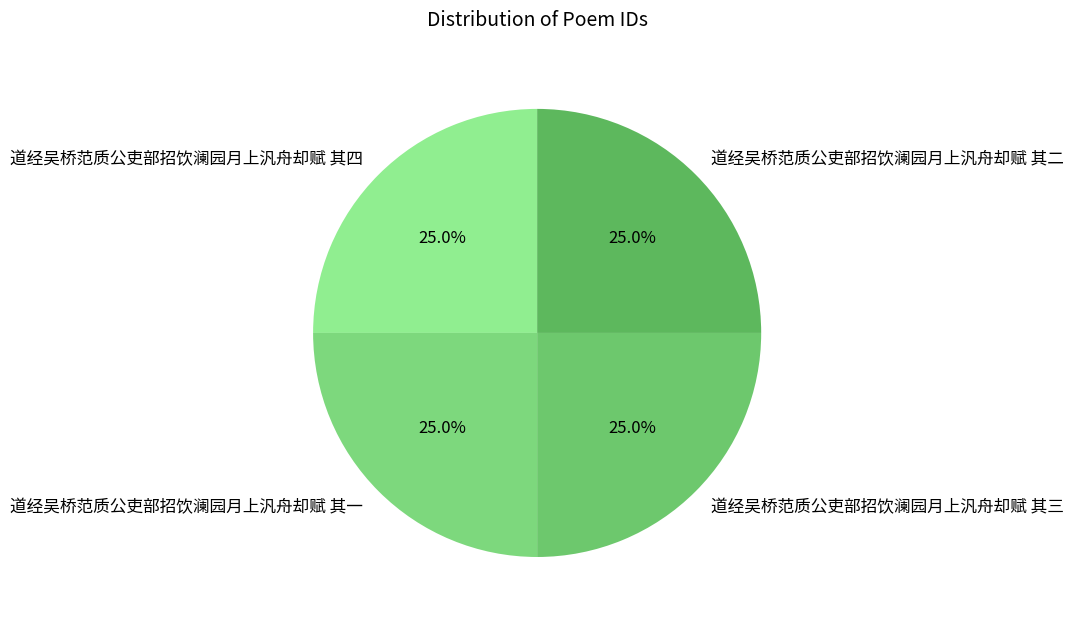

Approximately how many times larger is the value at 道经吴桥范质公吏部招饮澜园月上汎舟却赋 其四 compared to 道经吴桥范质公吏部招饮澜园月上汎舟却赋 其三?

1.0